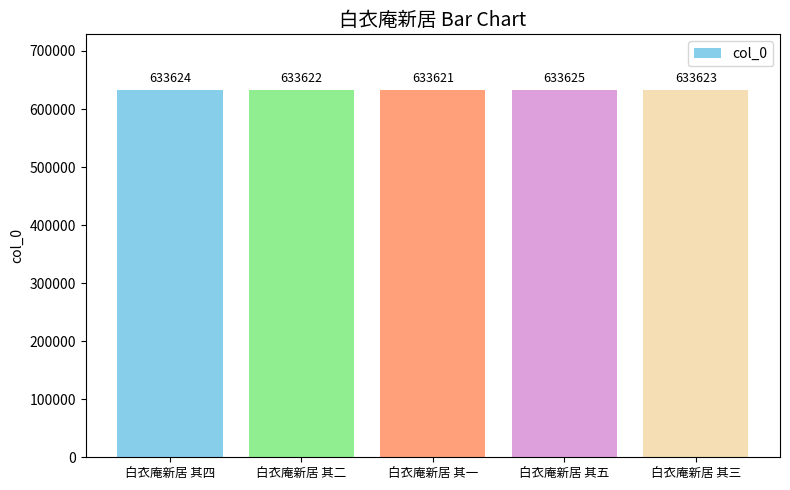

The value at 白衣庵新居 其五 is 152839. True or false?

False